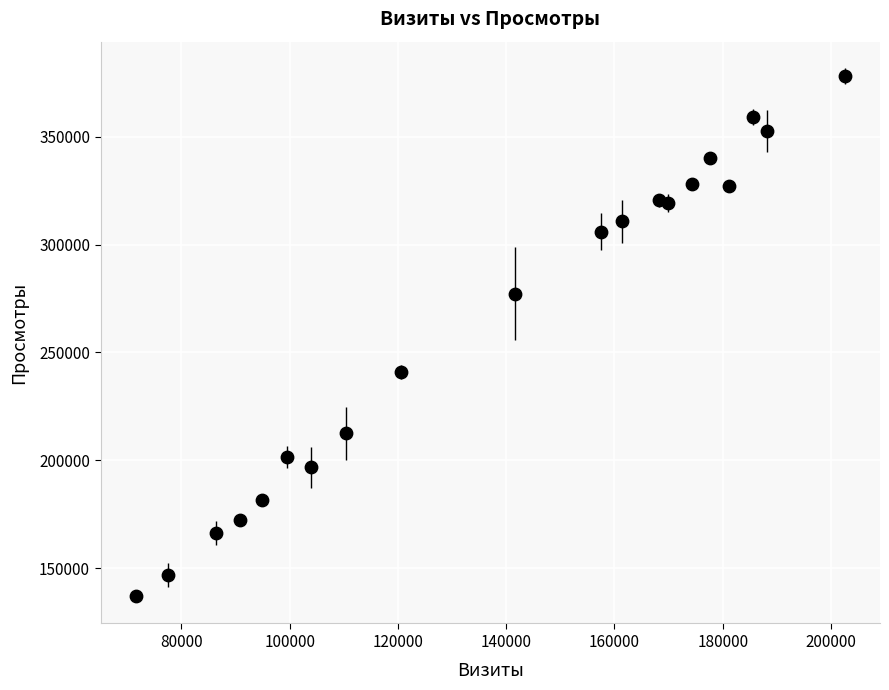

What Y value in the scatter plot is closest to 257519?

241074.5